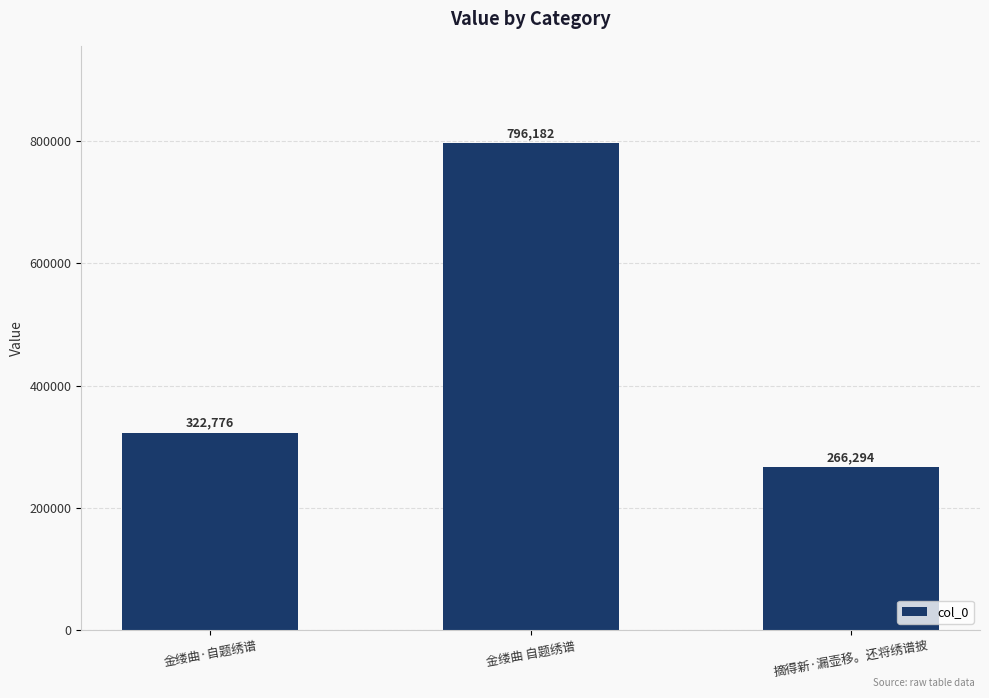

How many bars are there in total?

3